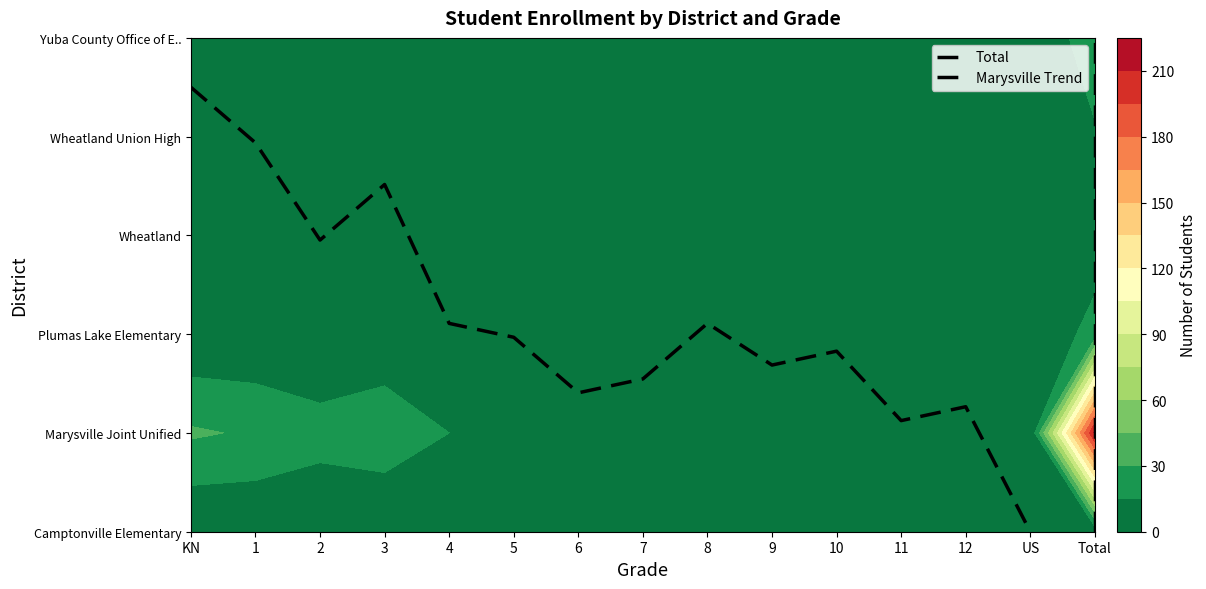

At which label is Wheatland closest to 3?

7